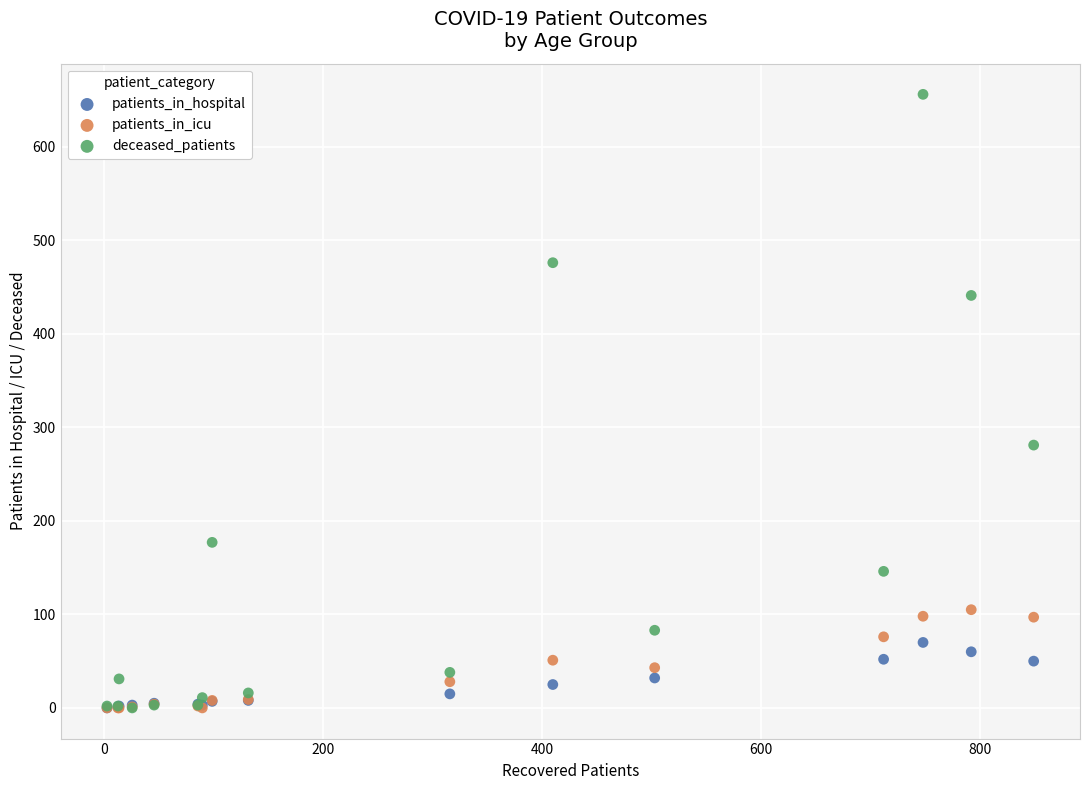

Across all series, what Y value is closest to 328?

281